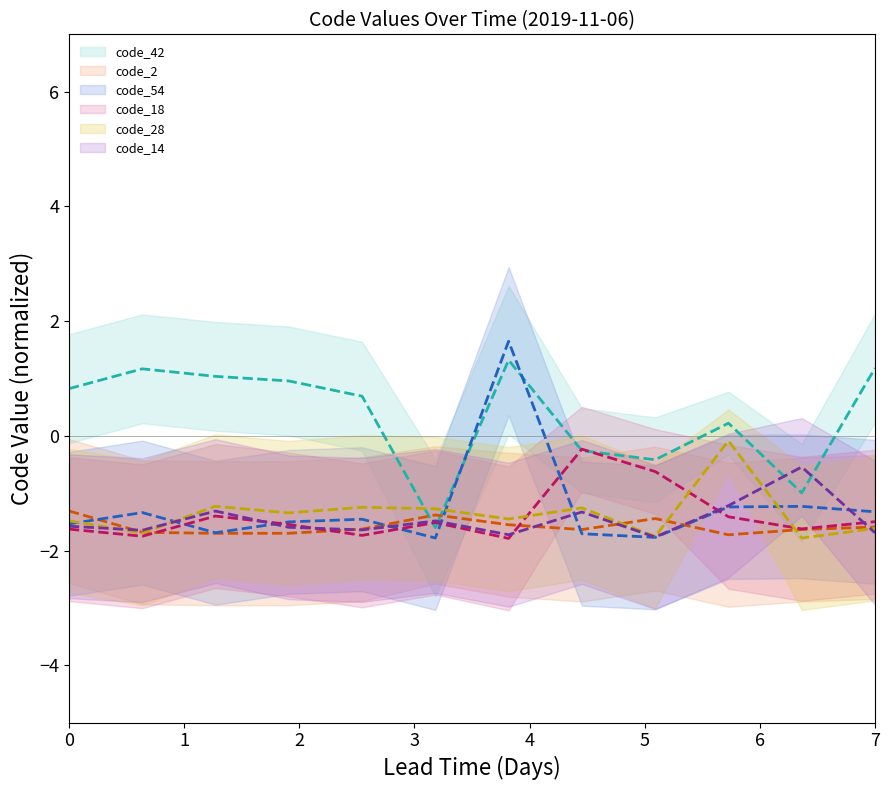

True or false: code_2_line and code_14_line cross at least once.

True